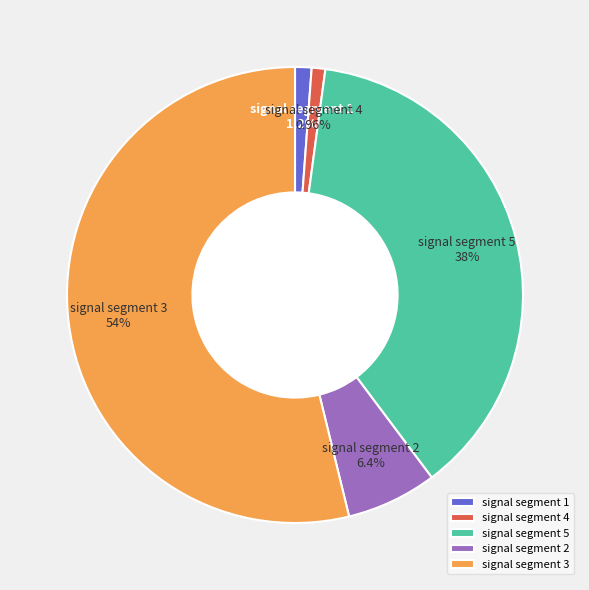

Which slice represents more than half of the pie?

signal segment 3